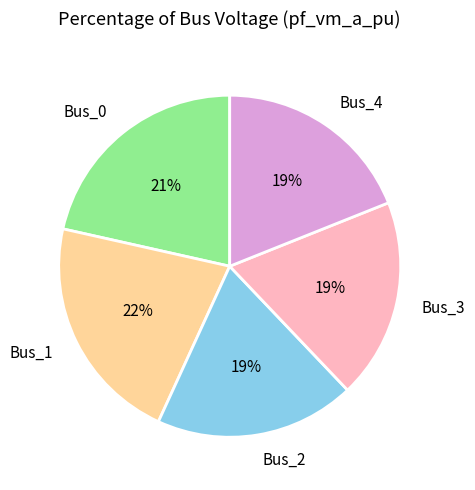

To the nearest percent, what portion does Bus_3 represent?

19%